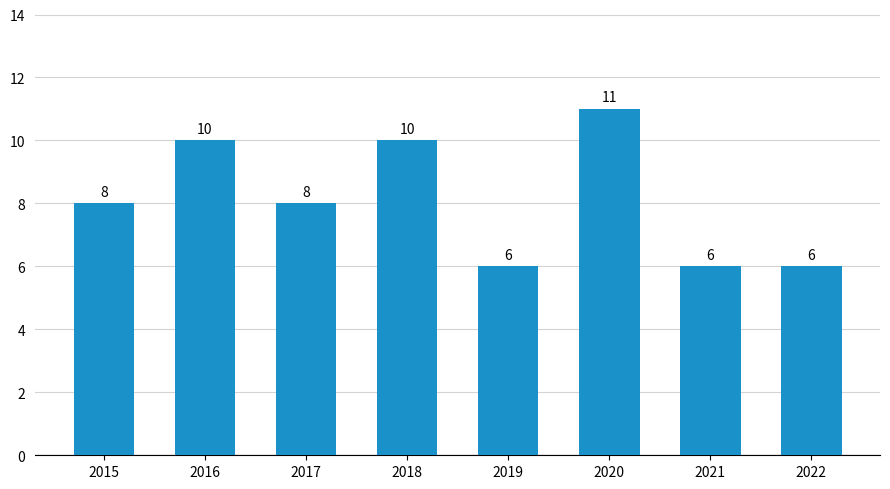

What value does the data have at 2020?

11